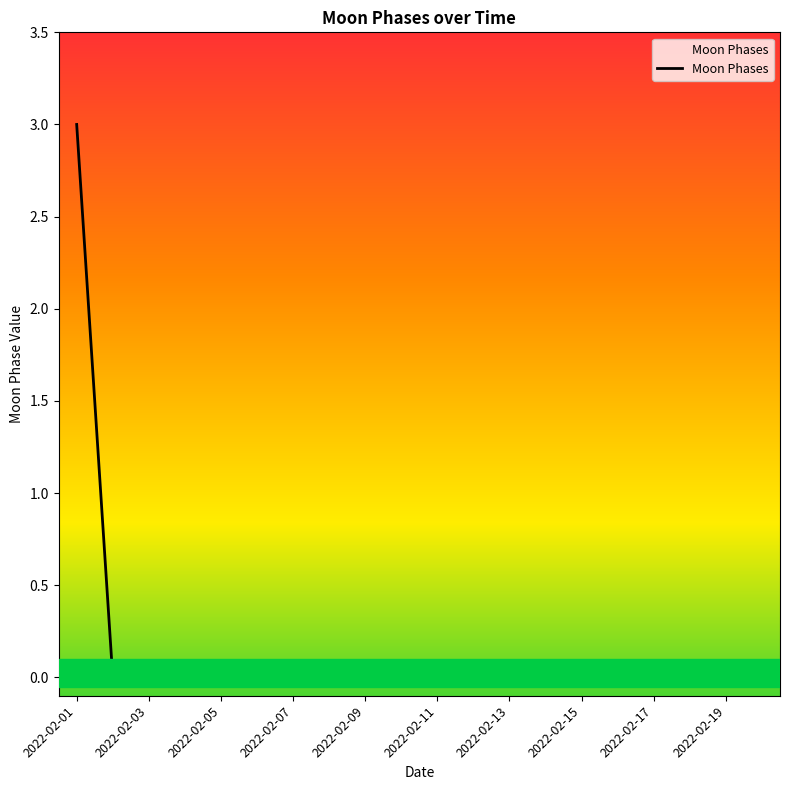

What is the greatest value displayed?

3